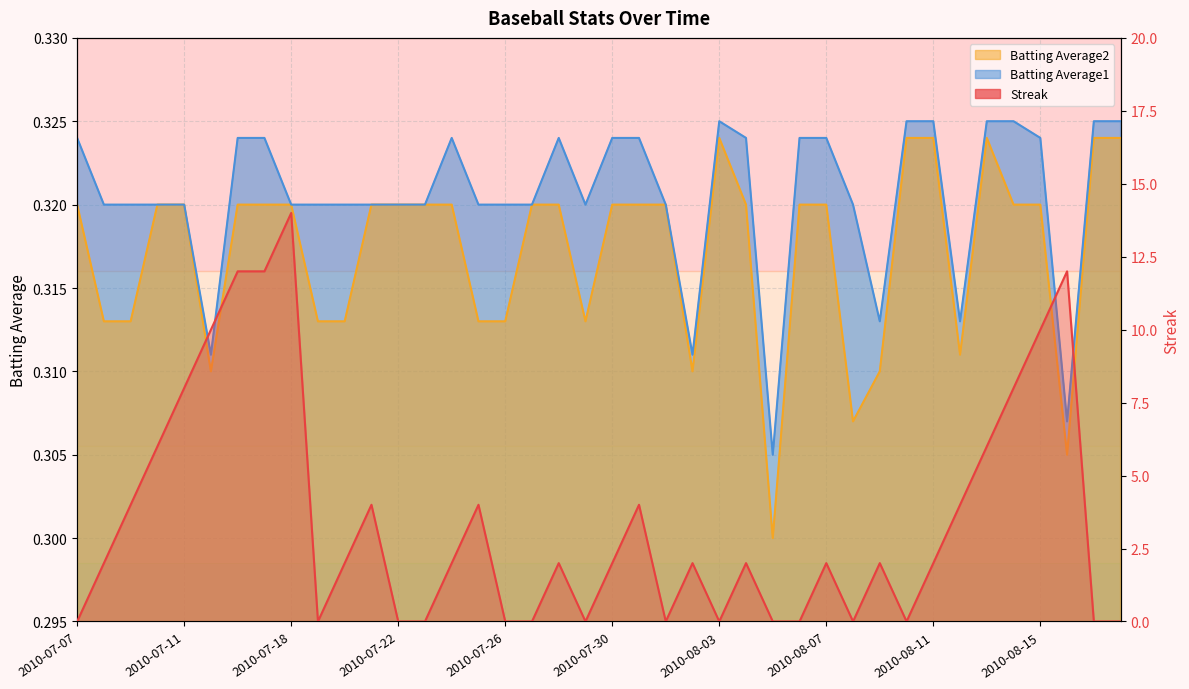

Between 2010-07-21 and 2010-07-15, which is larger?

2010-07-15